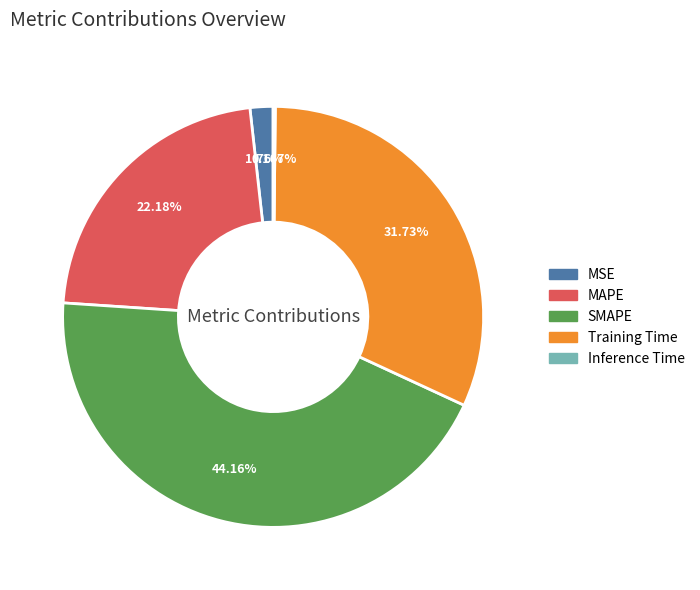

Which category has the biggest portion of the pie?

SMAPE